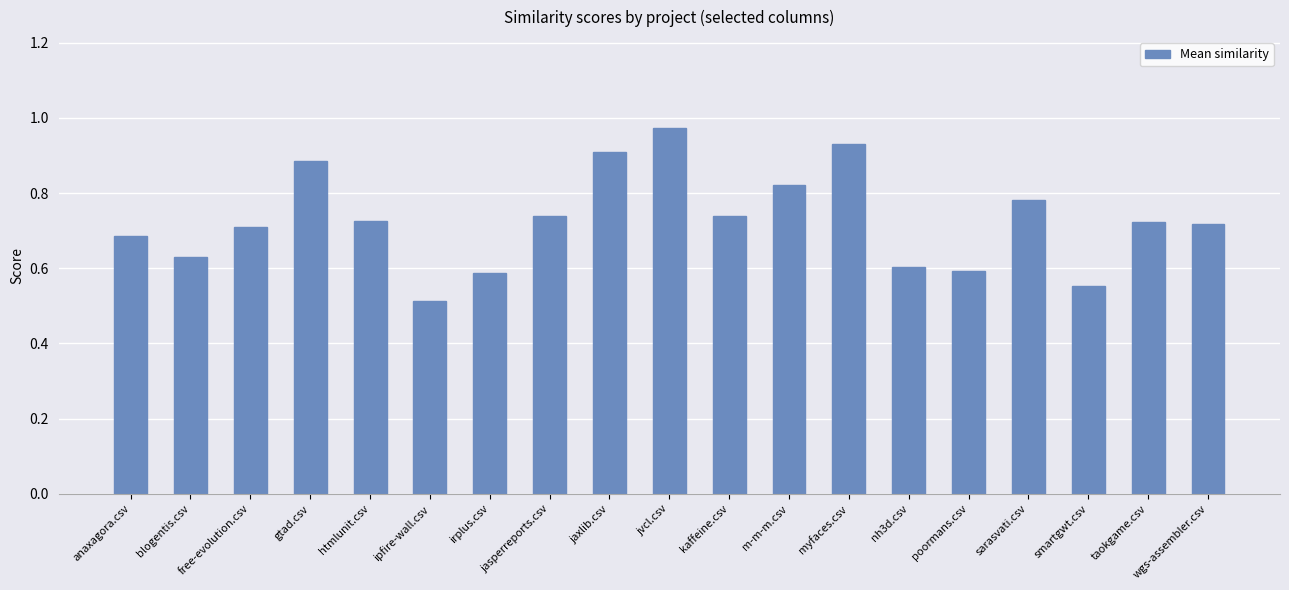

What is the difference between the maximum and second lowest values?

0.4